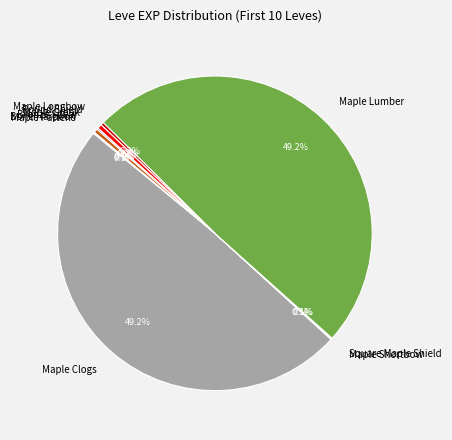

What percentage is NOT represented by Bronze Spear?

99.6%